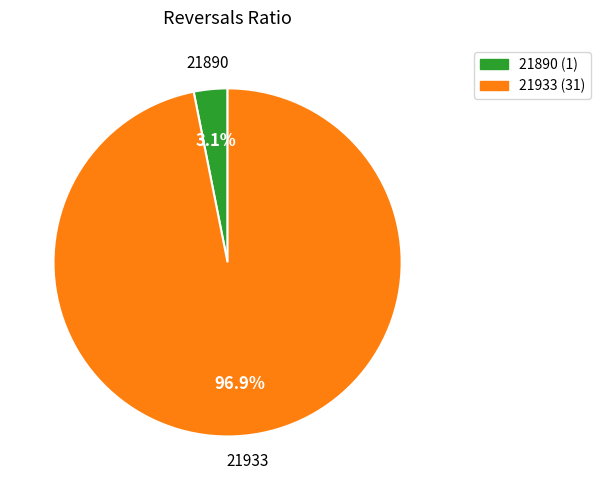

Combined, do 21890 and 21933 account for over 50%?

Yes